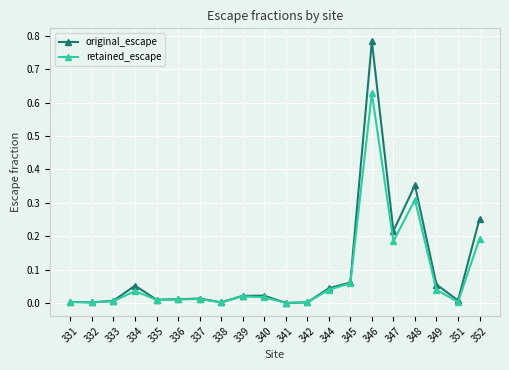

The value of retained_escape at 332 is 0.0. True or false?

True